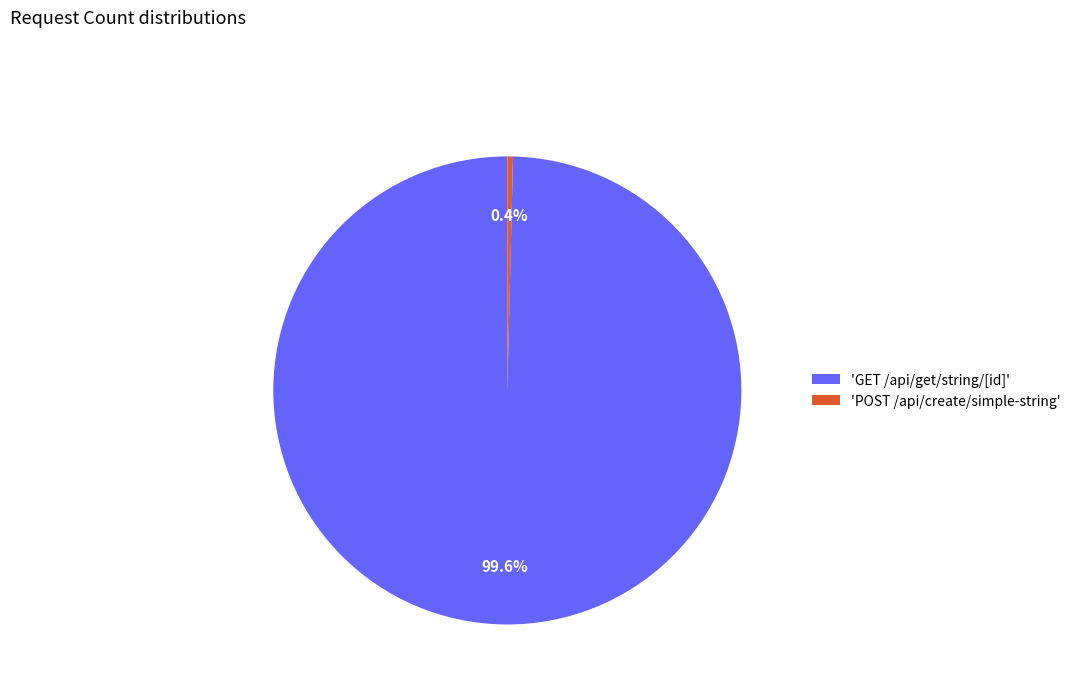

Rank the categories by value from lowest to highest.

'POST /api/create/simple-string', 'GET /api/get/string/[id]'